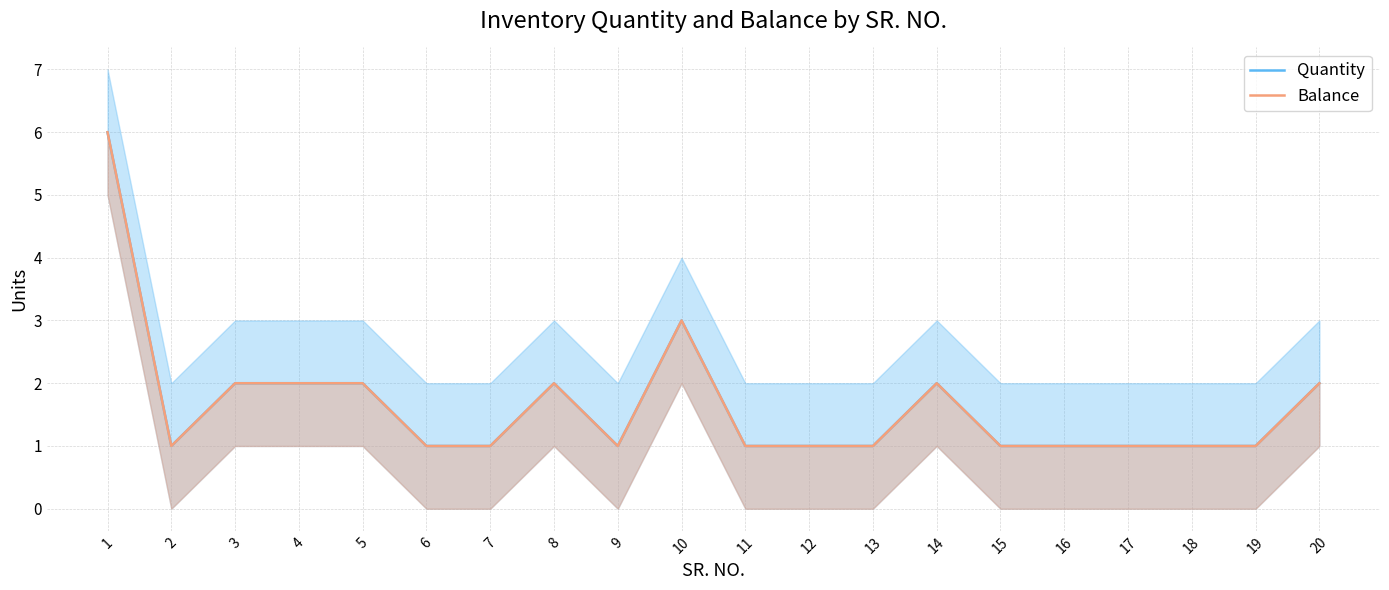

True or false: Balance and Quantity cross at least once.

False